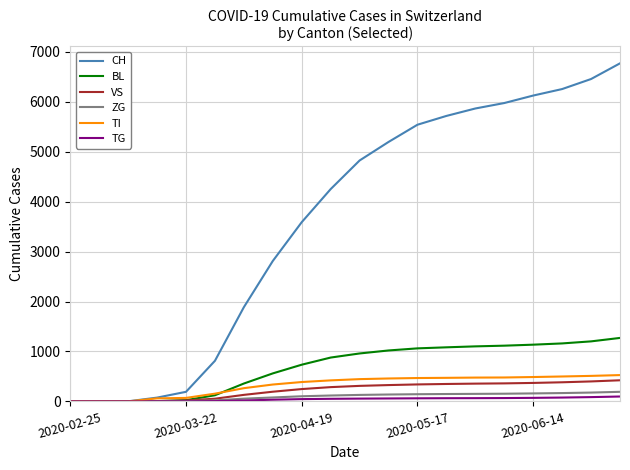

Which series has the largest total across all categories?

CH